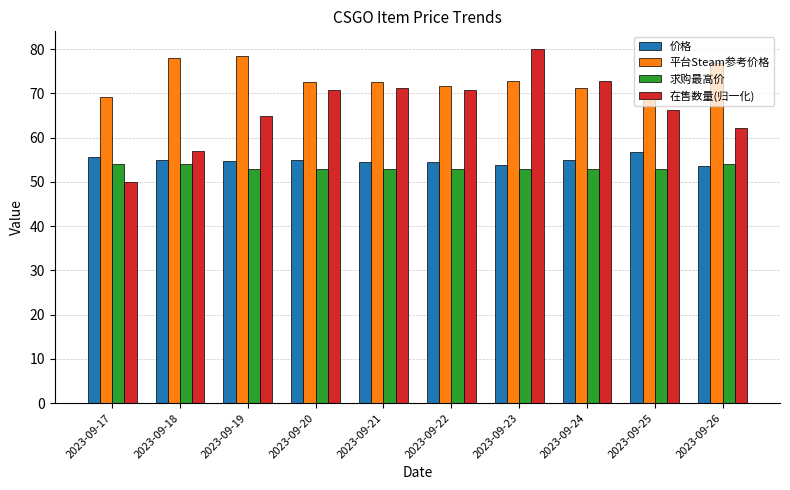

Which series has the largest range (max minus min)?

在售数量(归一化)